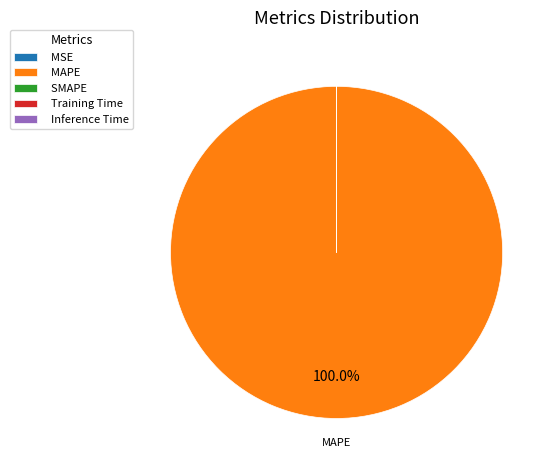

Is there any slice that represents more than half of the pie?

Yes